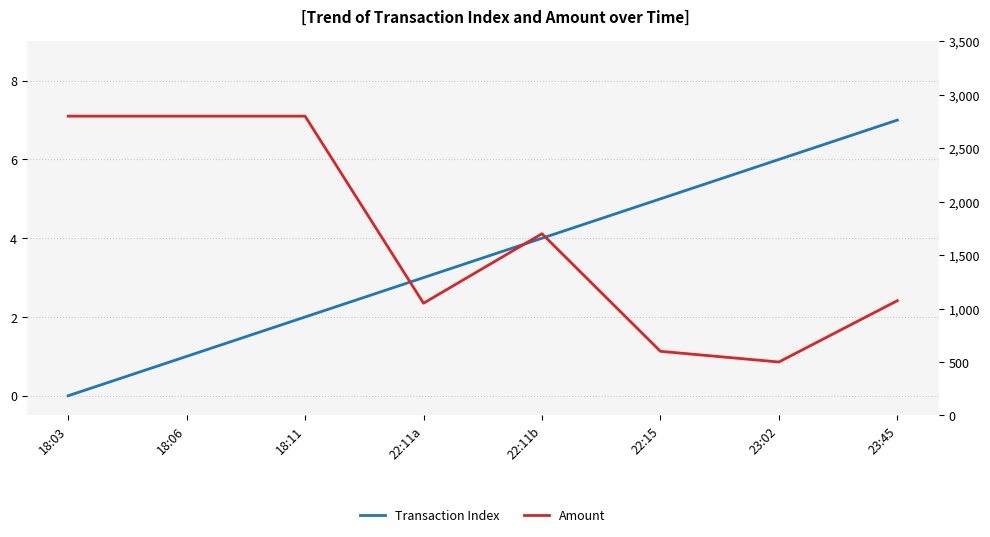

Which has a higher value, 23:45 or 22:15?

23:45